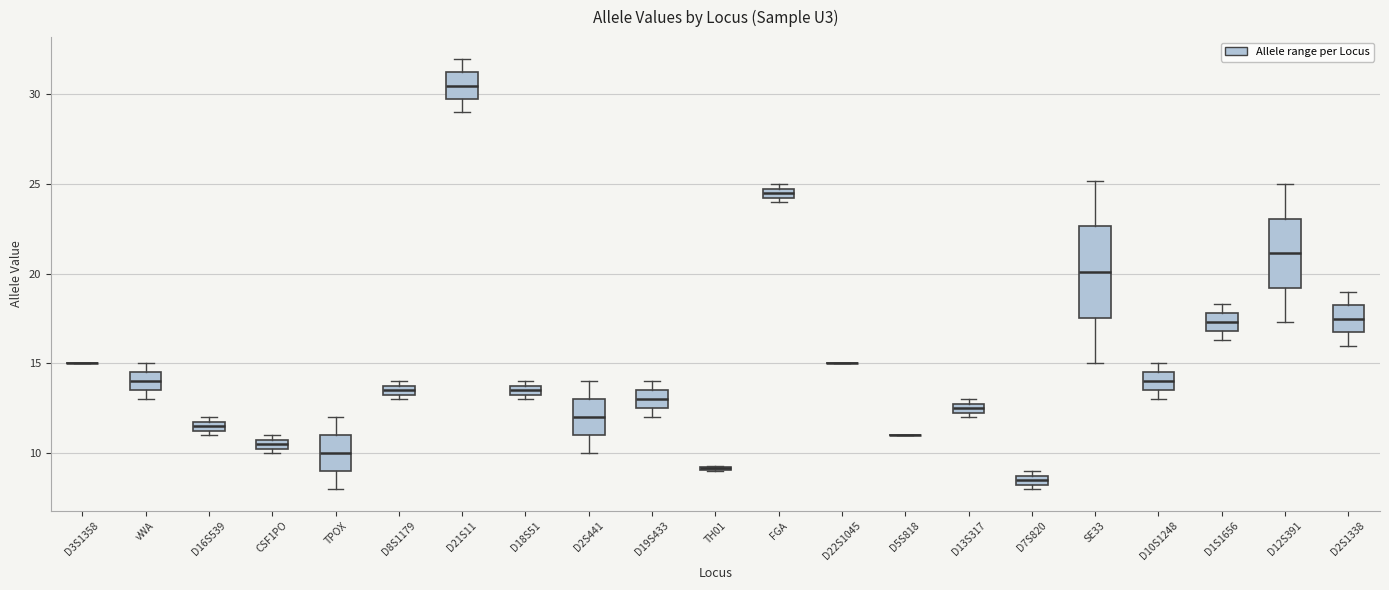

Where is the lower edge of the box for vWA on the y-axis? The values are not printed on the chart, so give them approximately, as read against the axis.

13.5